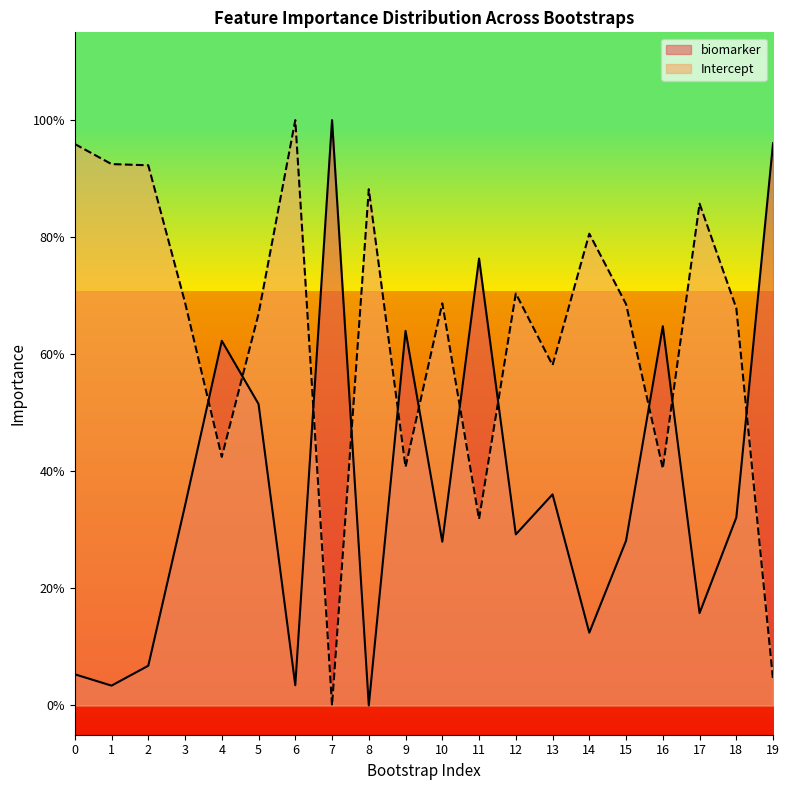

Between 5 and 8, which is larger?

5